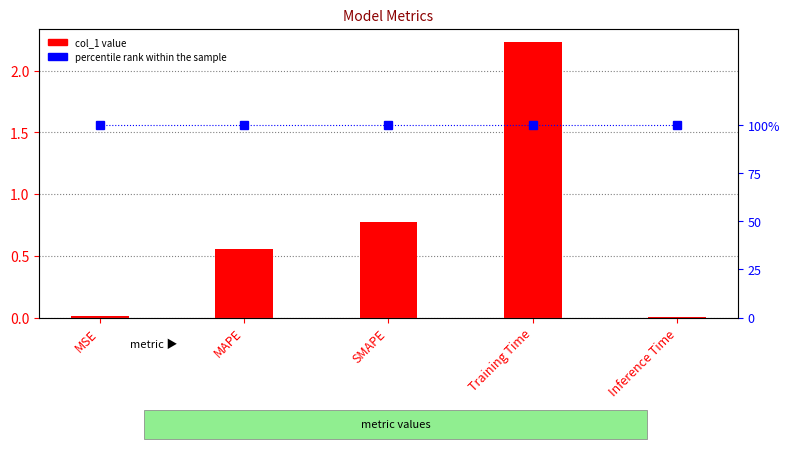

What is the spread (max minus min) of values at MAPE?

0.4